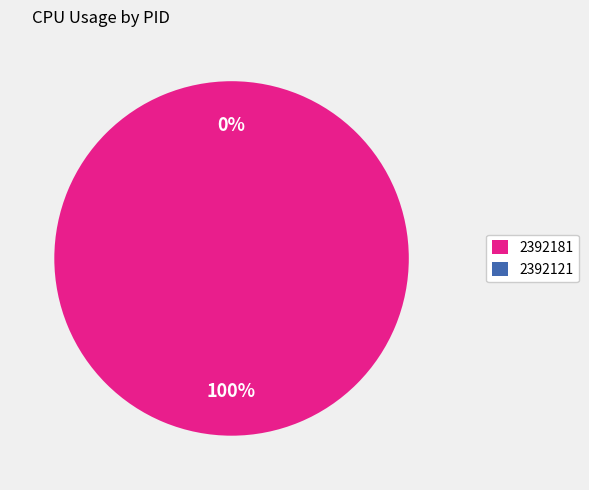

To the nearest percent, what is the combined percentage of 2392121 and 2392181?

100%